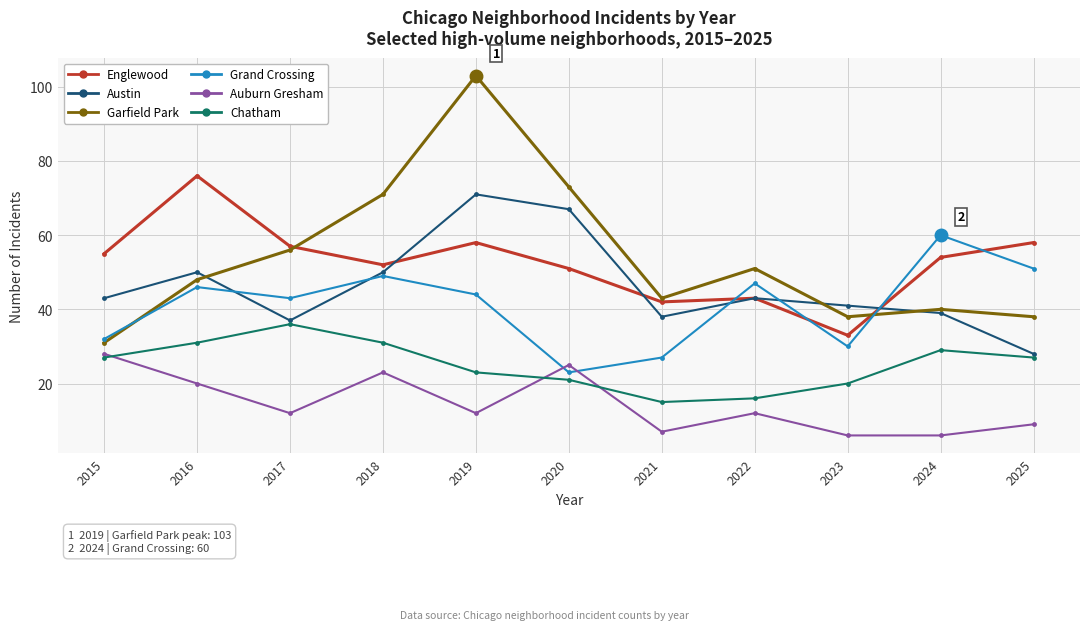

What is the average value of the Grand Crossing series?

41